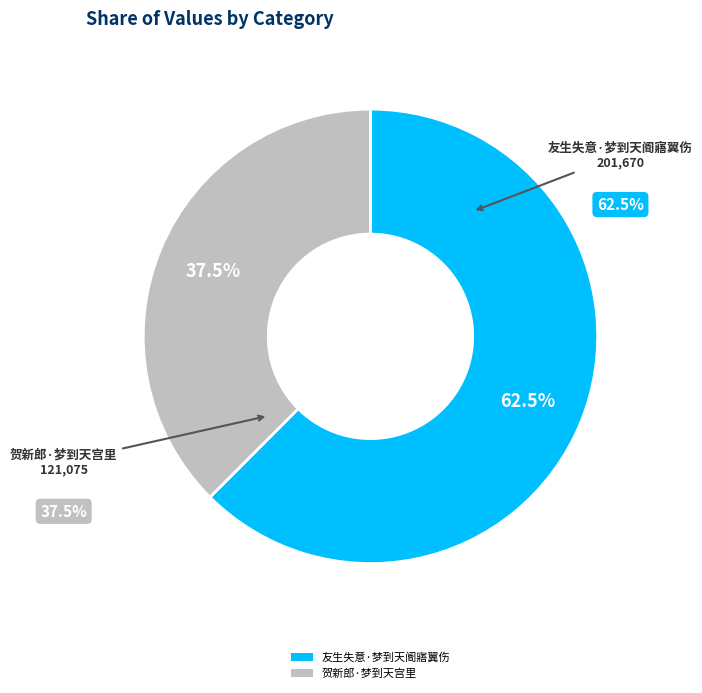

The 友生失意·梦到天阍寤翼伤 slice represents 62% of the pie. True or false?

True